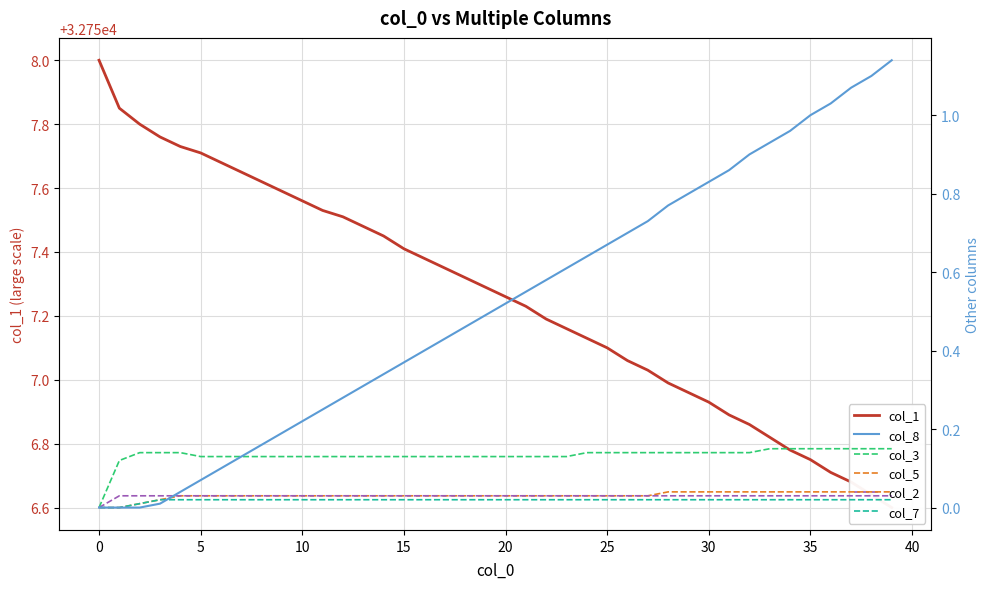

How many col_3 values are between 0 and 1?

40